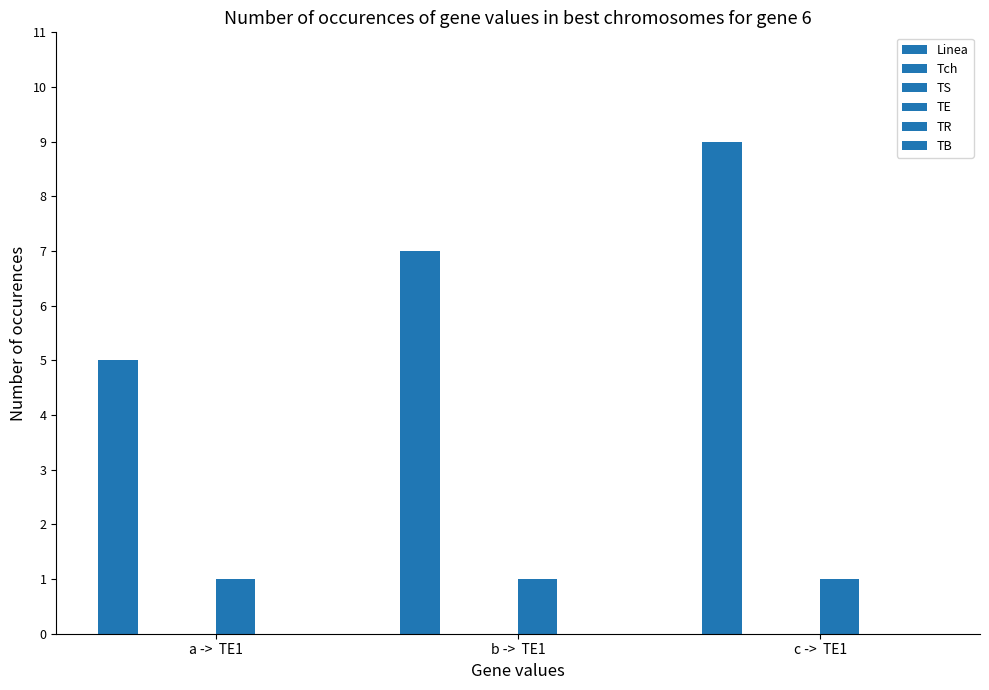

Rank the categories by TE value from highest to lowest.

a ->  TE1, b ->  TE1, c ->  TE1